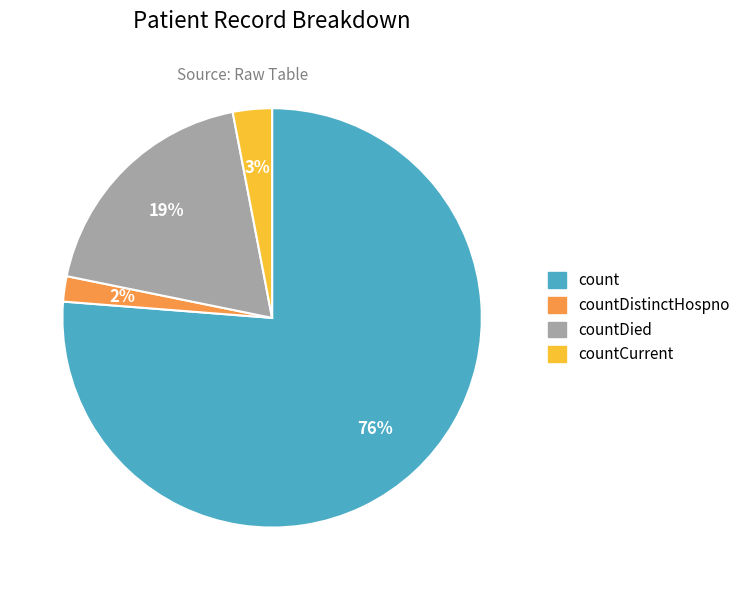

Is the sum of countDistinctHospno and countDied greater than half?

No